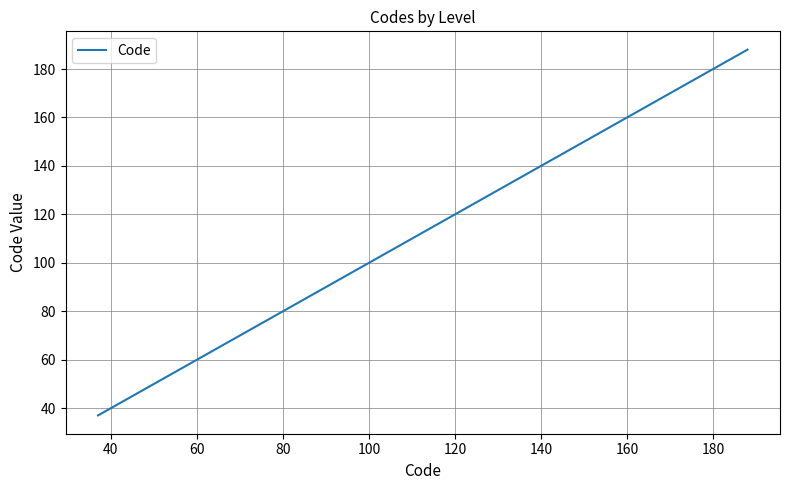

What is the difference between the maximum and minimum values?

151